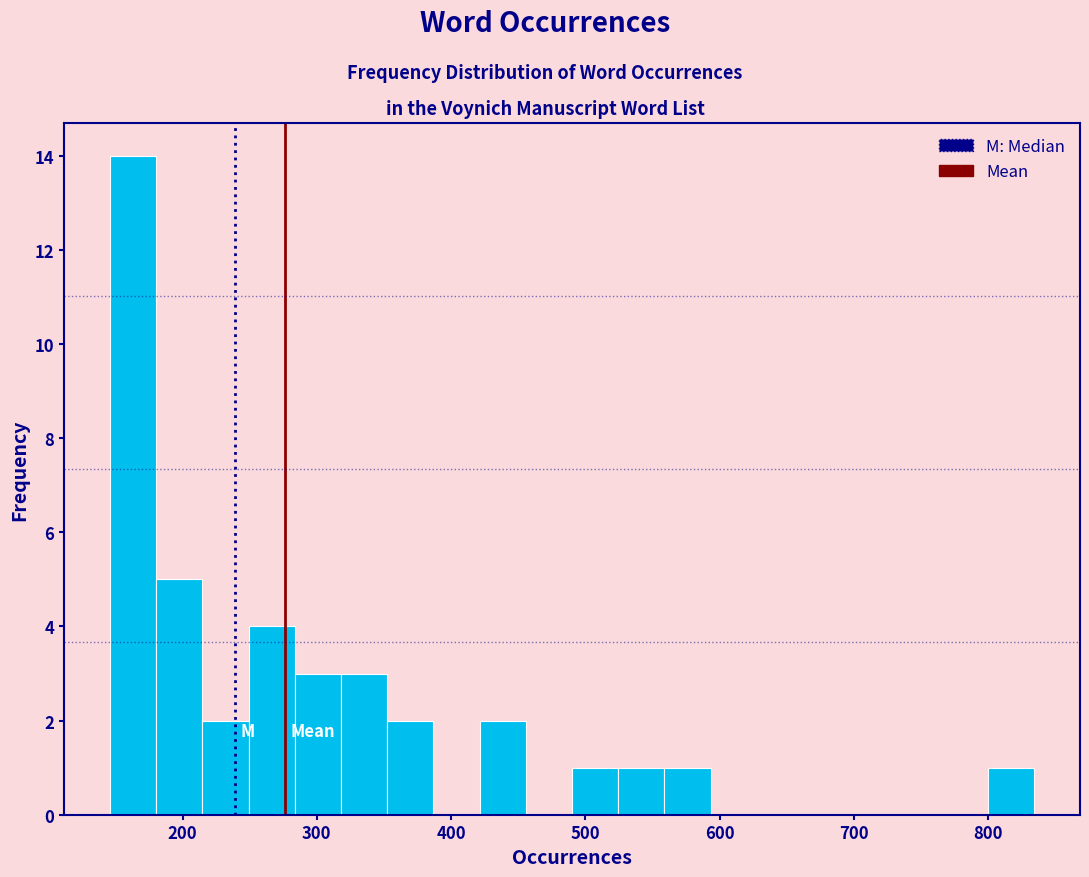

Around what value on the x-axis is the tallest bar? Give the approximate position of its centre, as read against the axis.

160